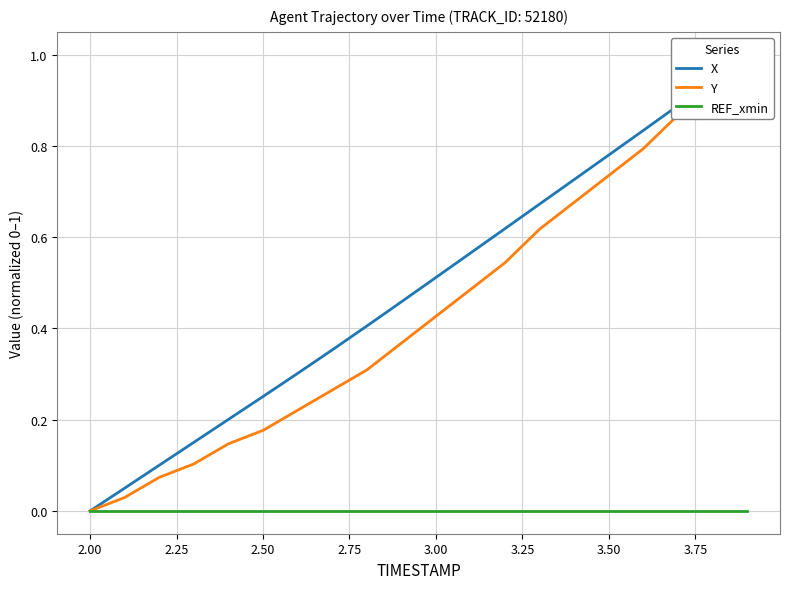

Rank the series by their maximum value, from lowest to highest.

REF_xmin, X, Y